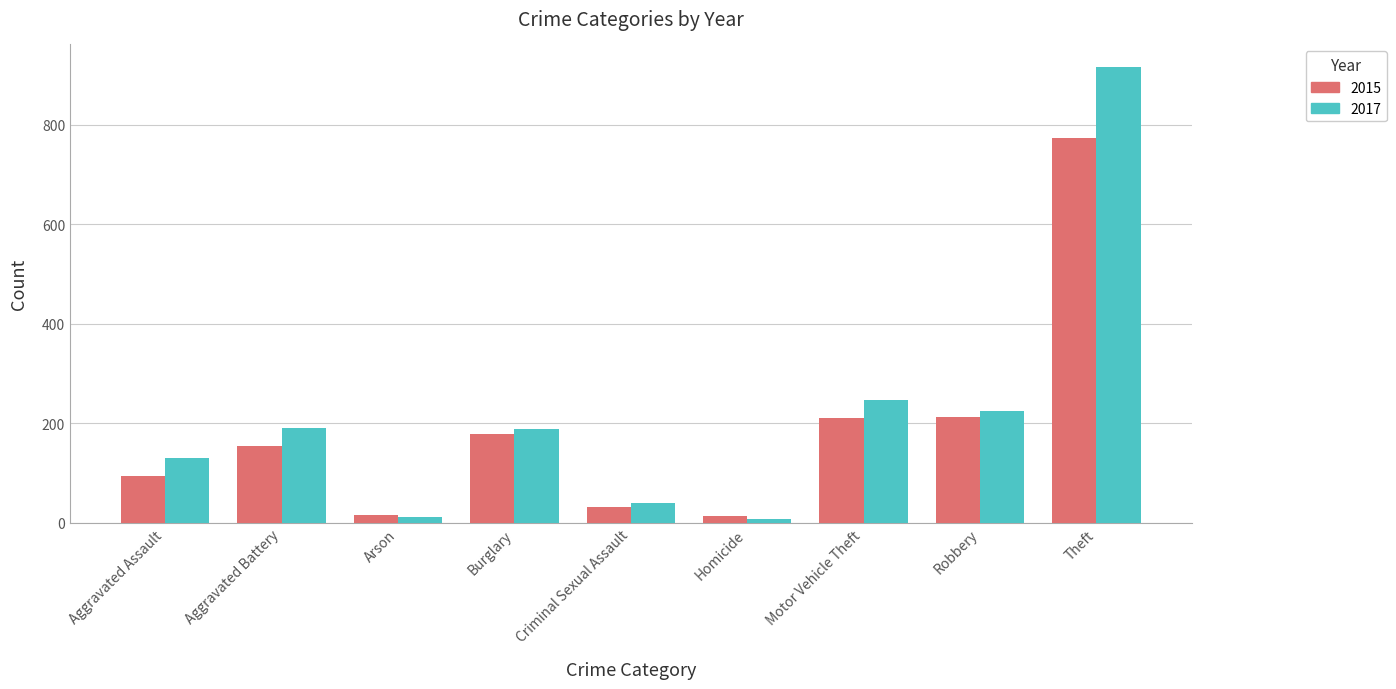

What is the average value of the 2015 series?

187